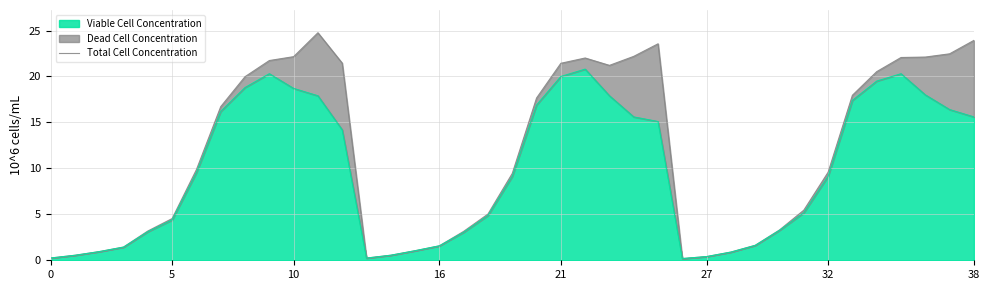

What is the highest value of the Viable Cell Concentration series?

20.8